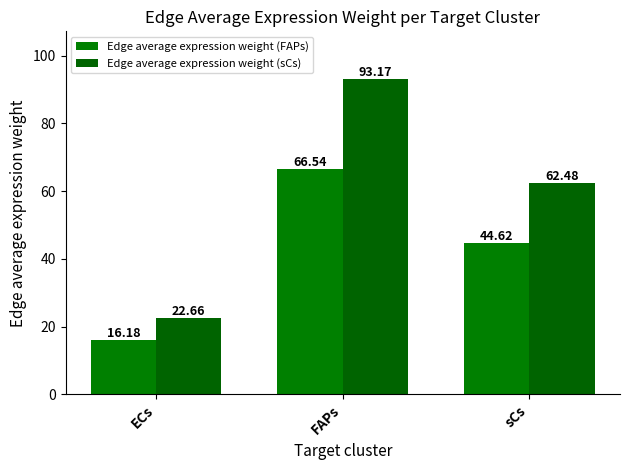

What position from the right is sCs?

1